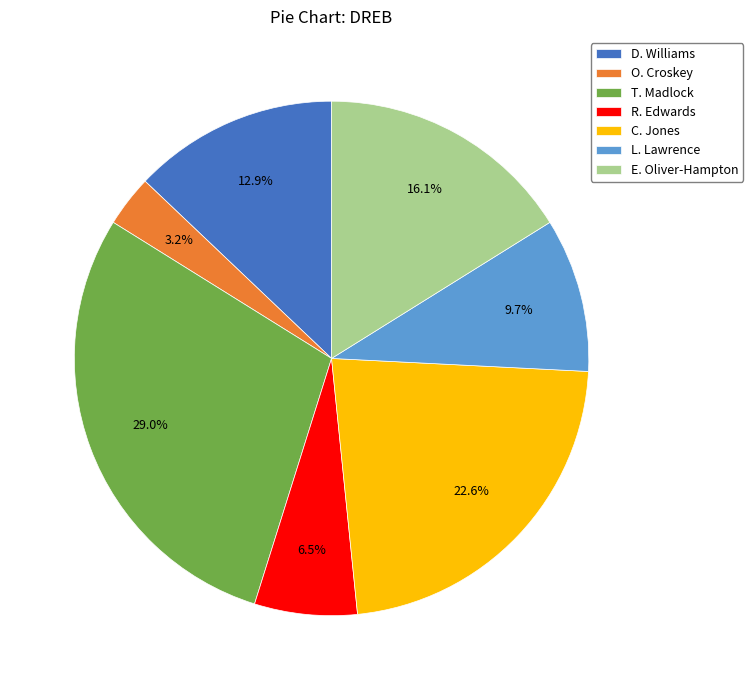

Does C. Jones account for over 50% of the chart?

No